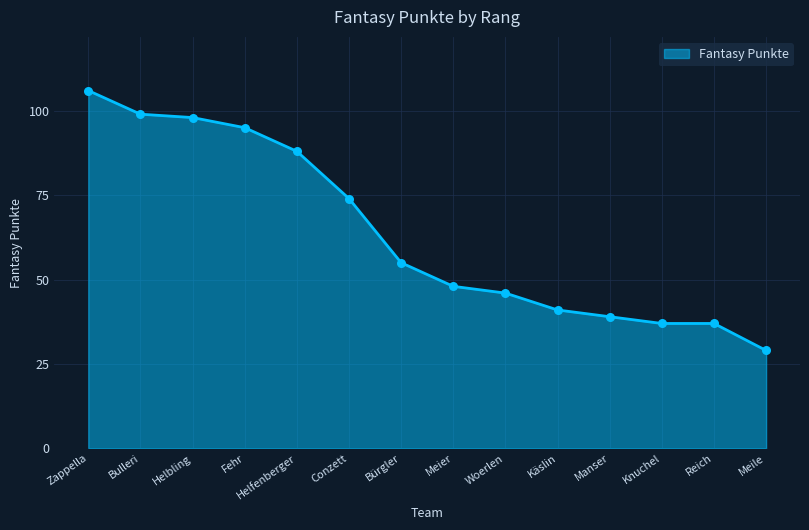

Which has a higher value, Knuchel or Käslin?

Käslin